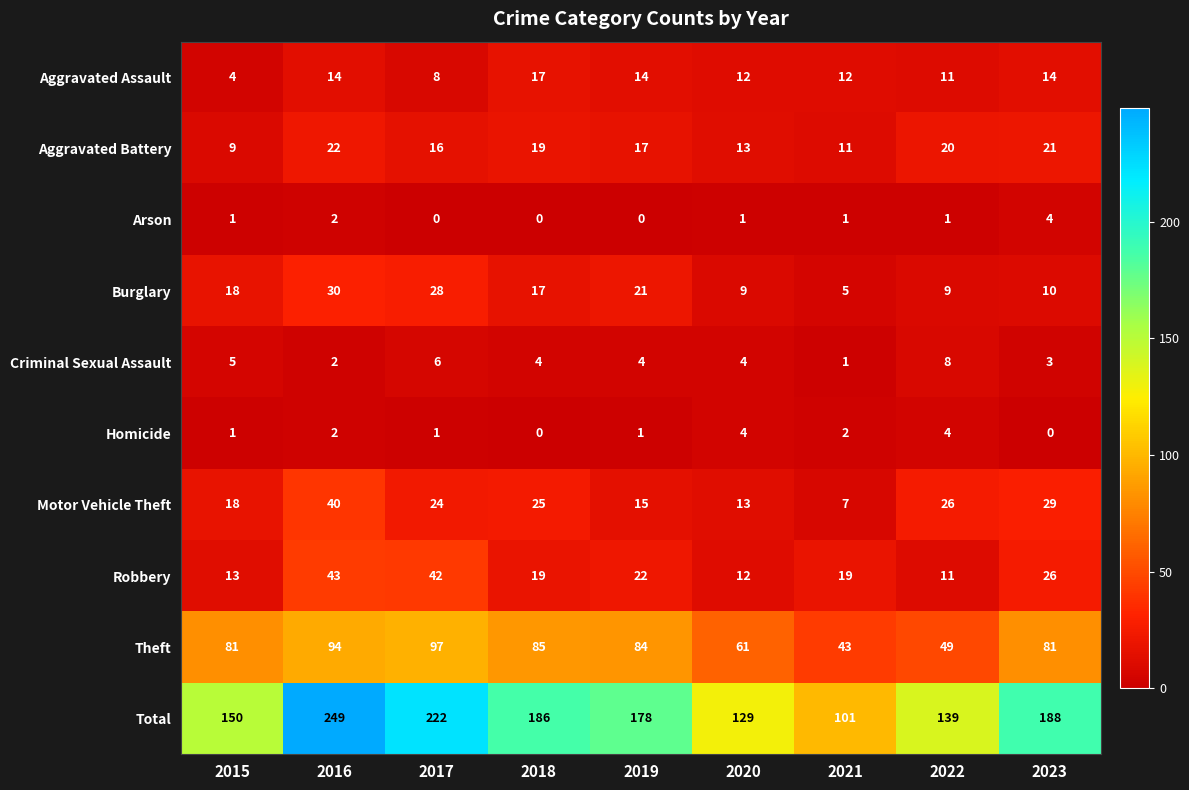

How many data points does each series have?

9